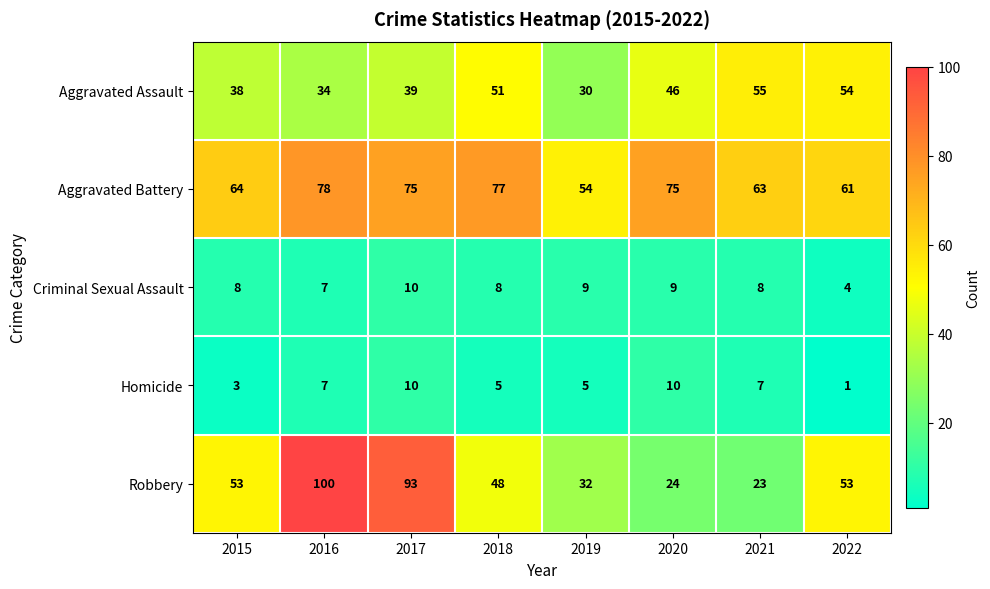

What is the greatest value displayed?

100